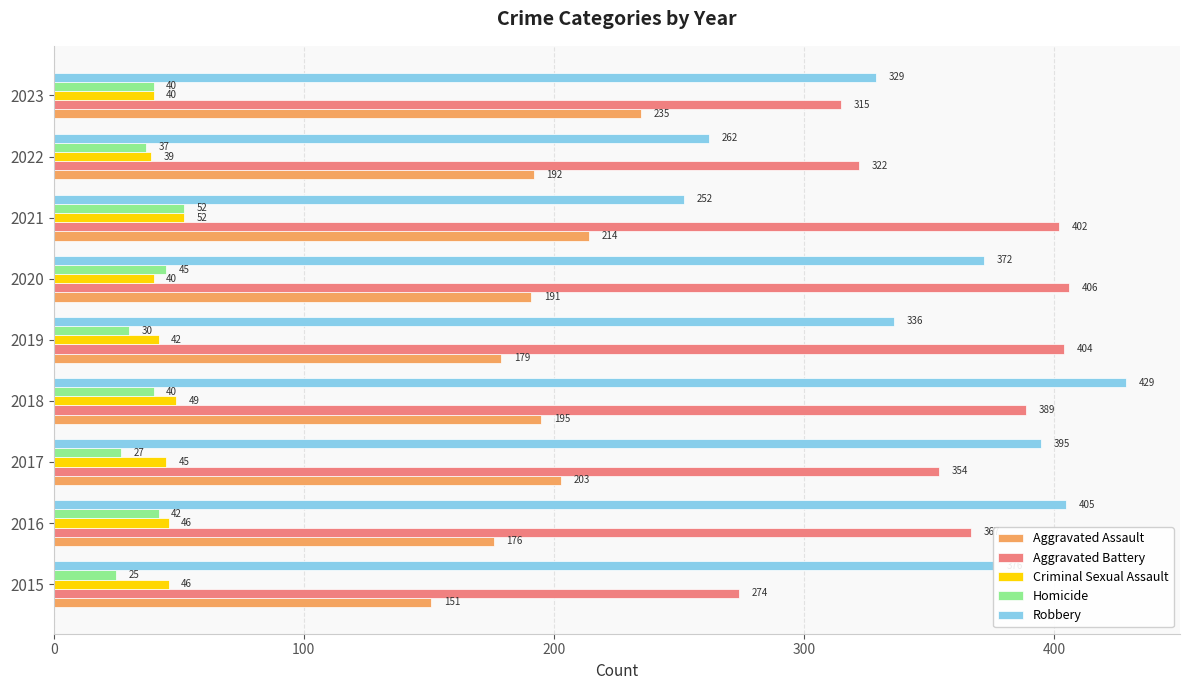

At 2020, list the series in order from largest to smallest.

Aggravated Battery, Robbery, Aggravated Assault, Homicide, Criminal Sexual Assault